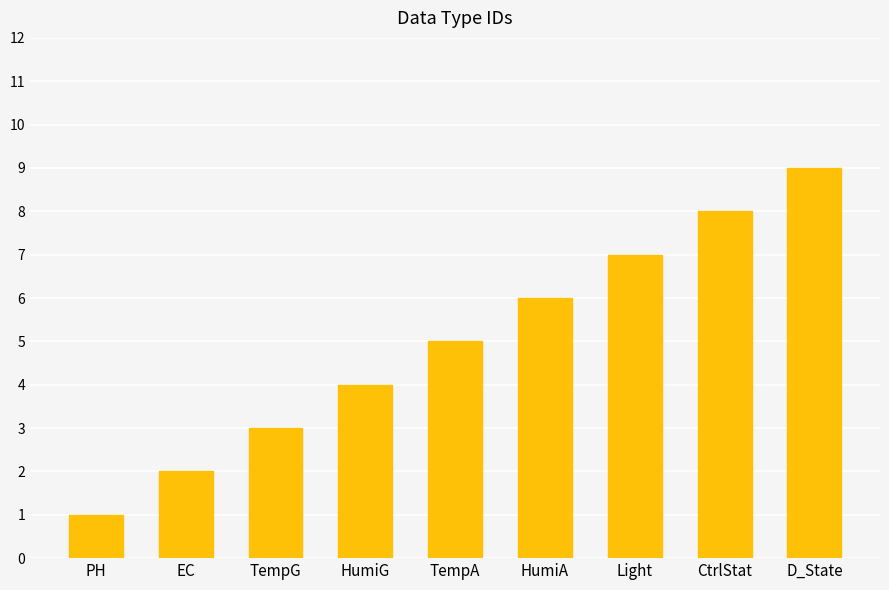

Reading right to left, extract all data points from this chart.

D_State=9	CtrlStat=8	Light=7	HumiA=6	TempA=5	HumiG=4	TempG=3	EC=2	PH=1